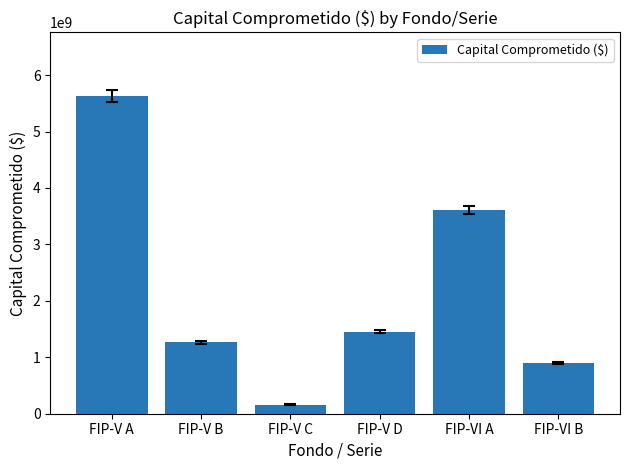

True or false: the data shows 1263500000 at FIP-V B.

True